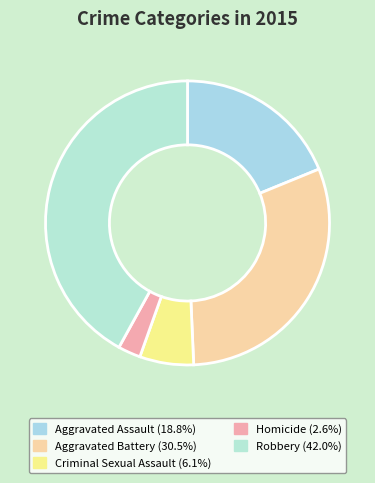

Count the number of slices in the pie.

5